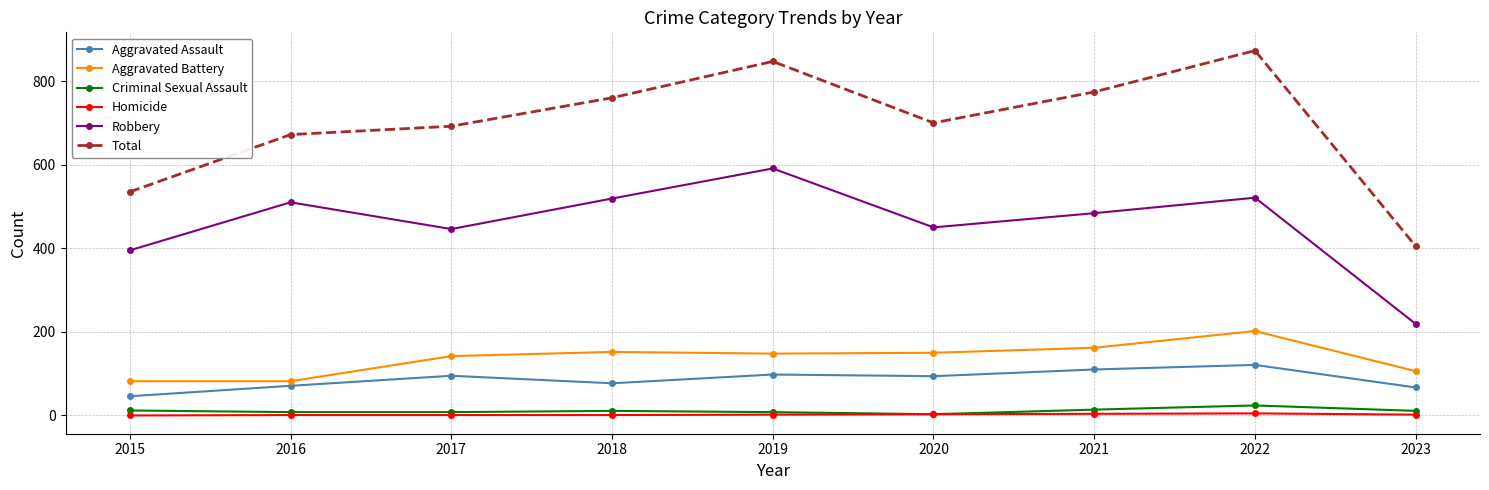

Where is the first local maximum for Aggravated Assault?

2017